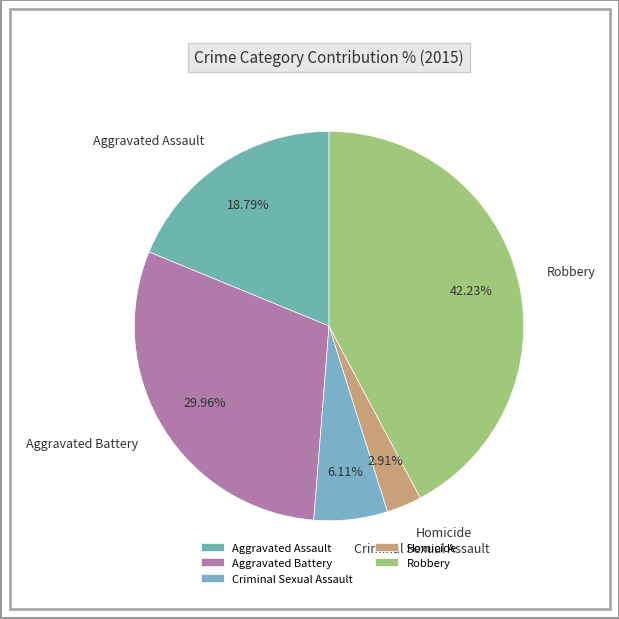

To the nearest percent, what is the combined percentage of Robbery and Aggravated Assault?

61%